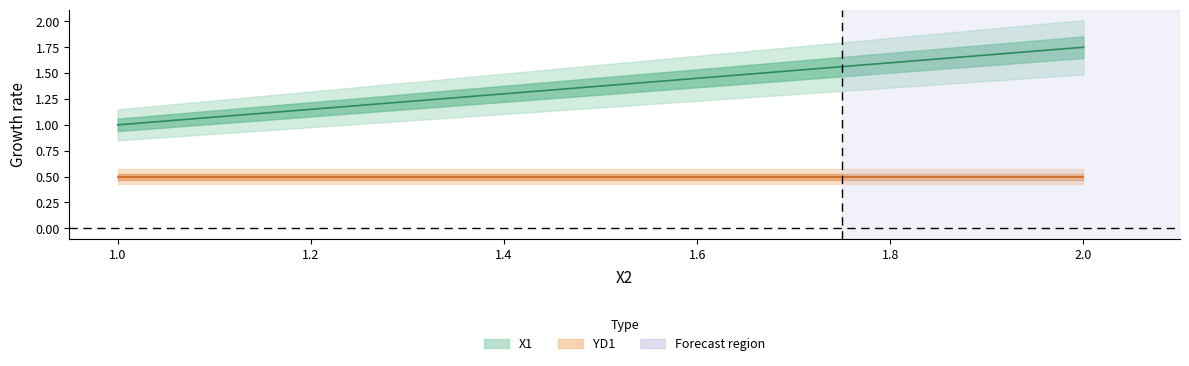

Is the value of YD1 at 1 greater than the value of X1 at 1?

No